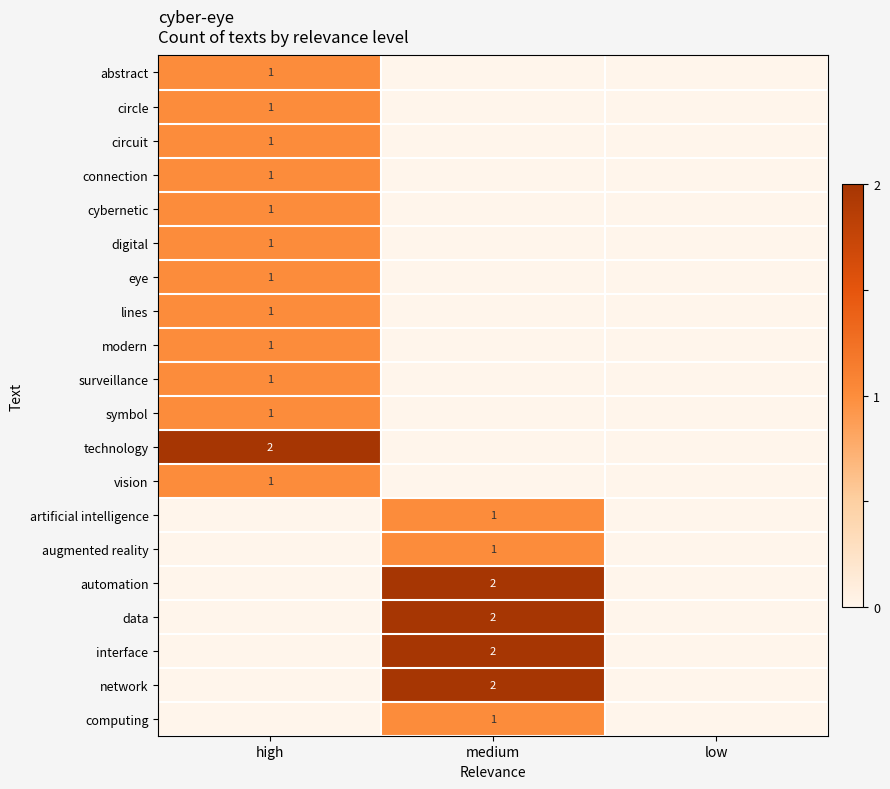

True or false: artificial intelligence has a value of 1 at medium.

True